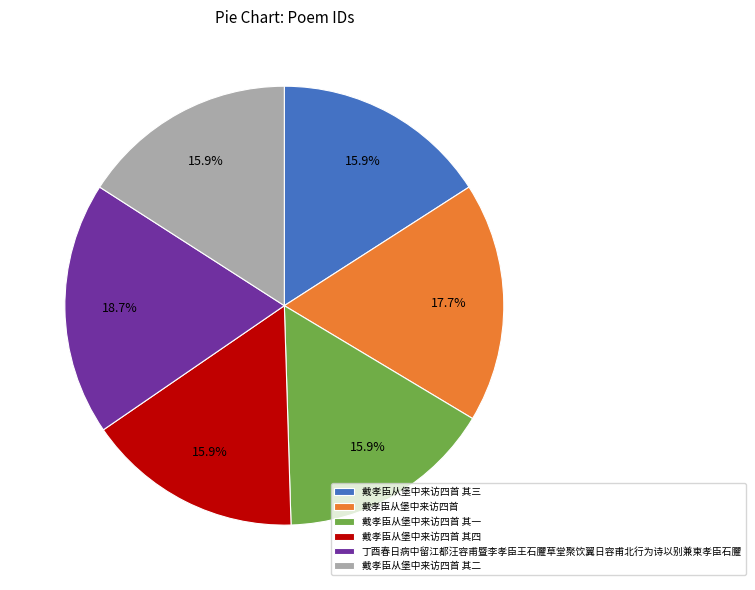

True or false: 丁酉春日病中留江都汪容甫暨李孝臣王石臞草堂聚饮翼日容甫北行为诗以别兼柬孝臣石臞 accounts for 19% of the total.

True